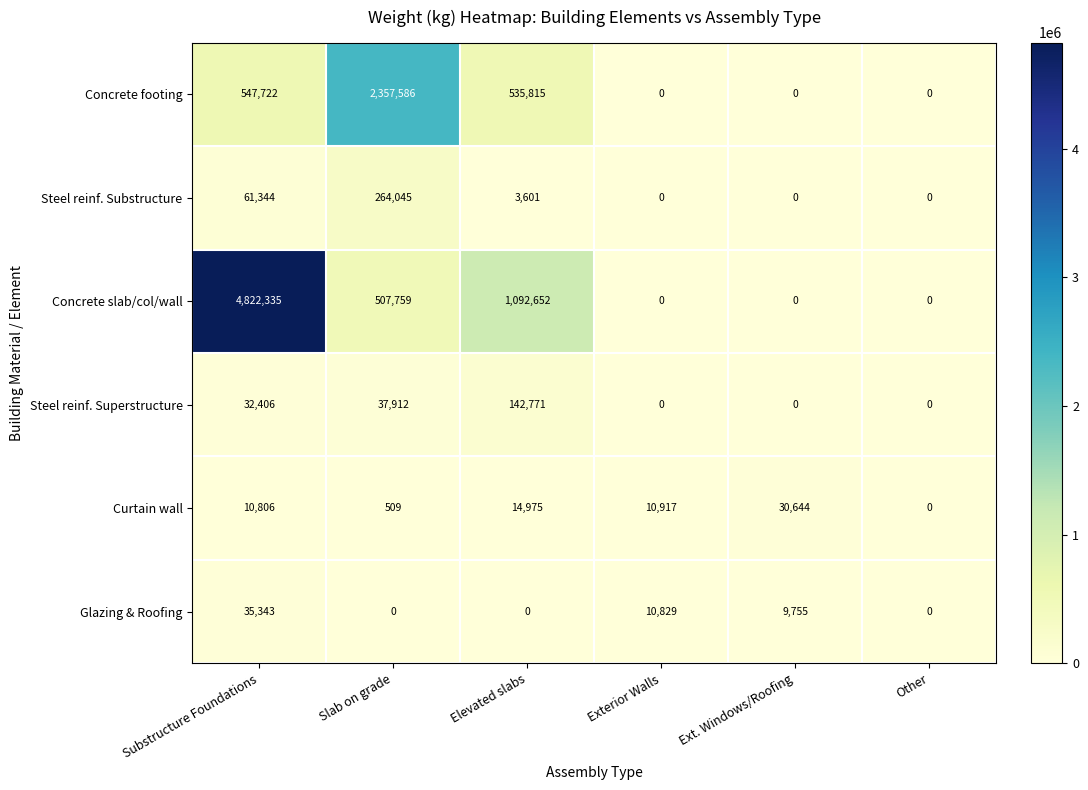

Which series has the largest total across all categories?

Concrete slab/col/wall